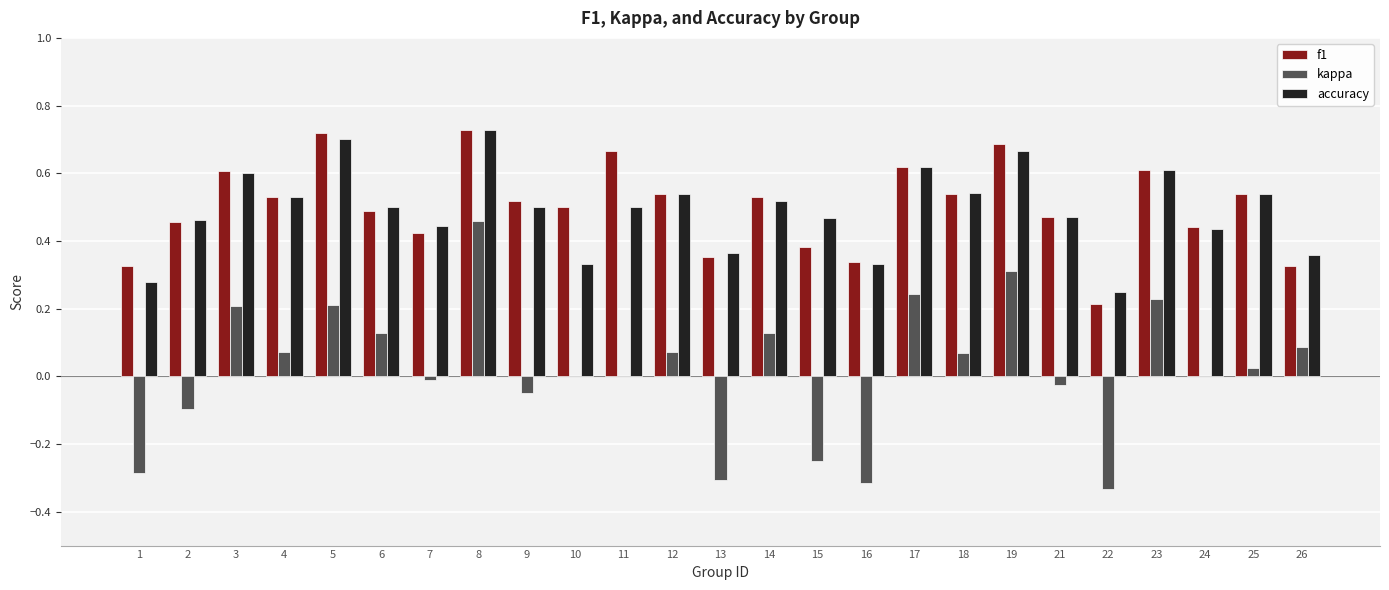

Which category has the highest value in the kappa series?

8